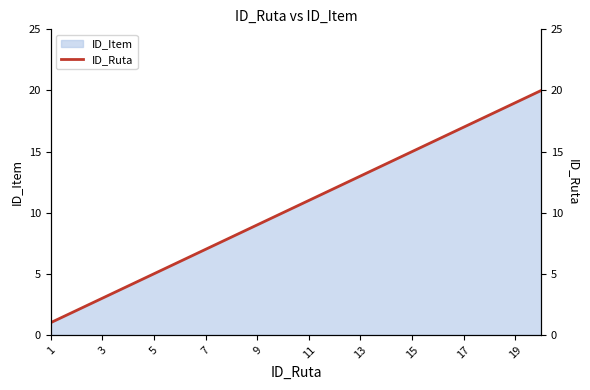

What is the difference between the maximum and minimum values?

19